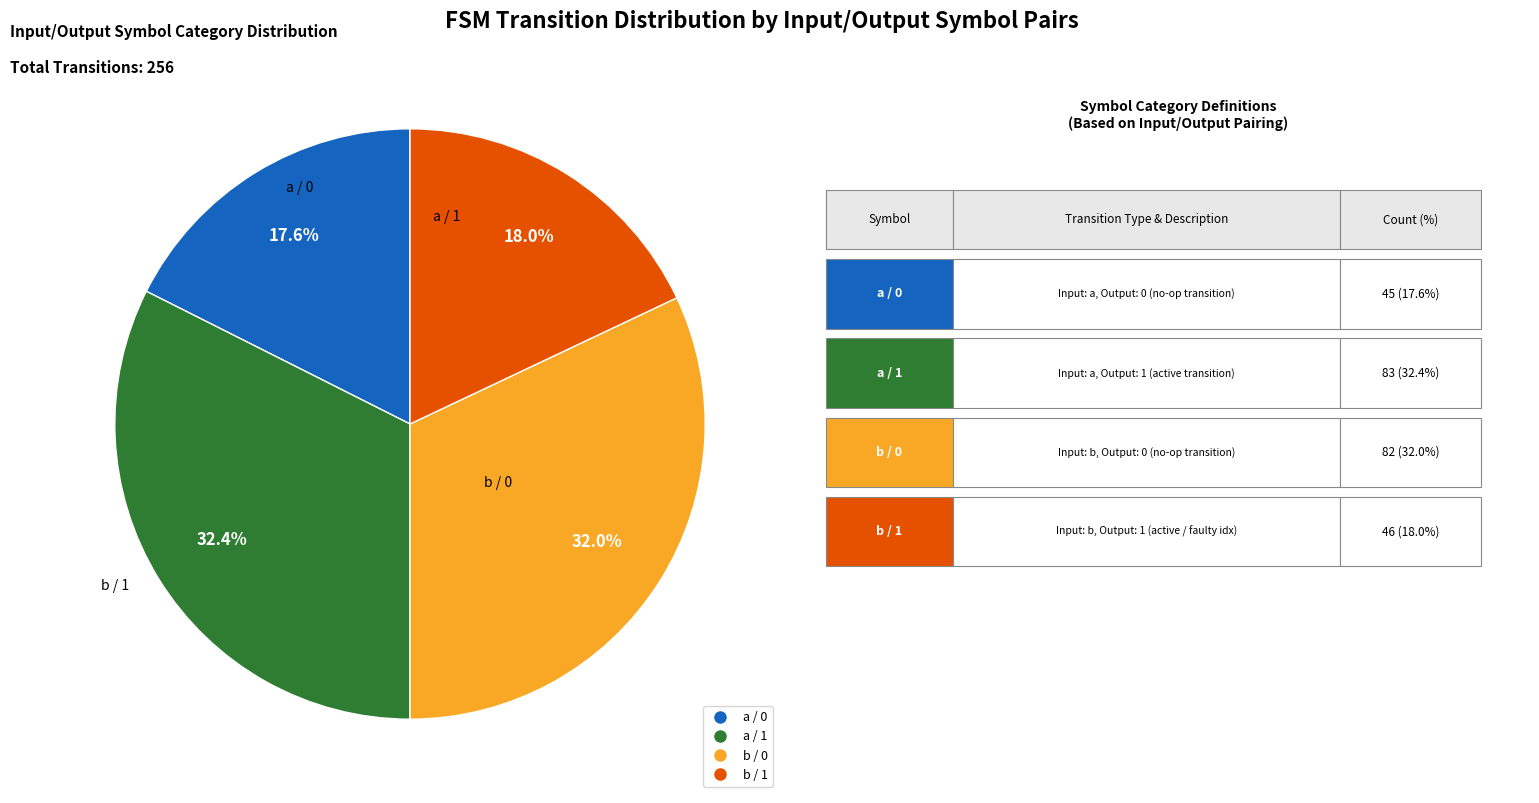

Is there any slice that represents more than half of the pie?

No